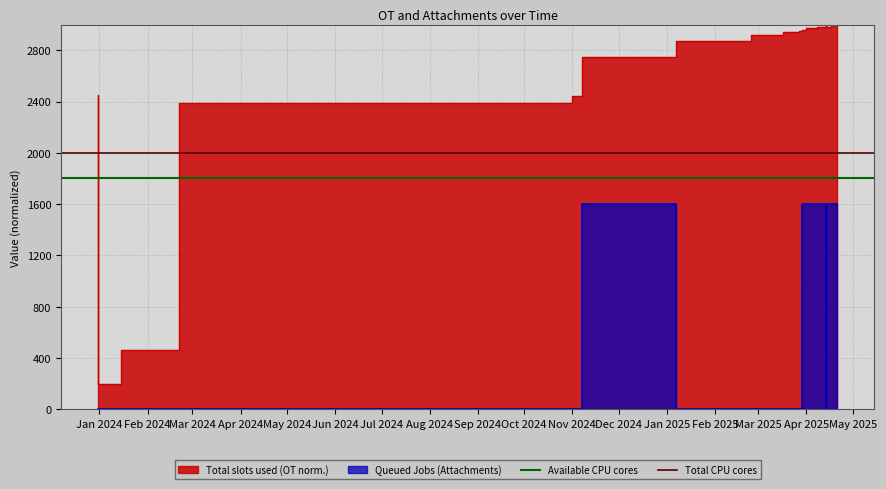

How many lines are shown in the chart?

2